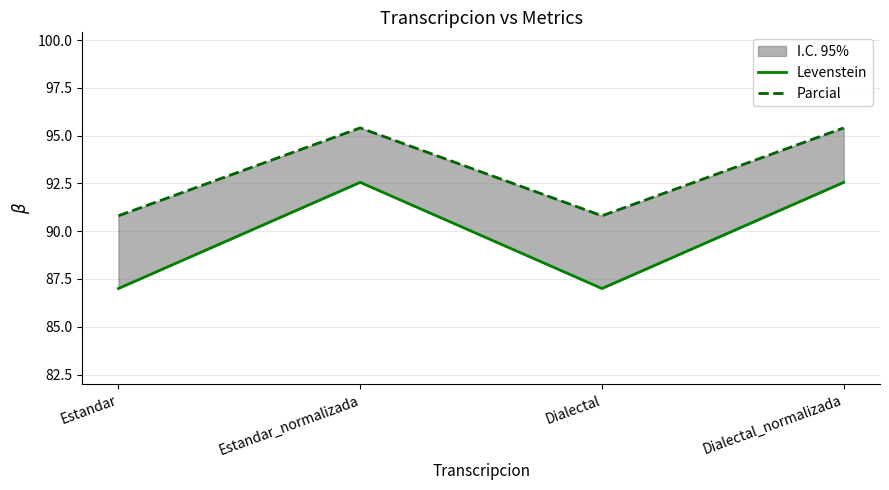

True or false: Levenstein and Parcial intersect in this chart.

False